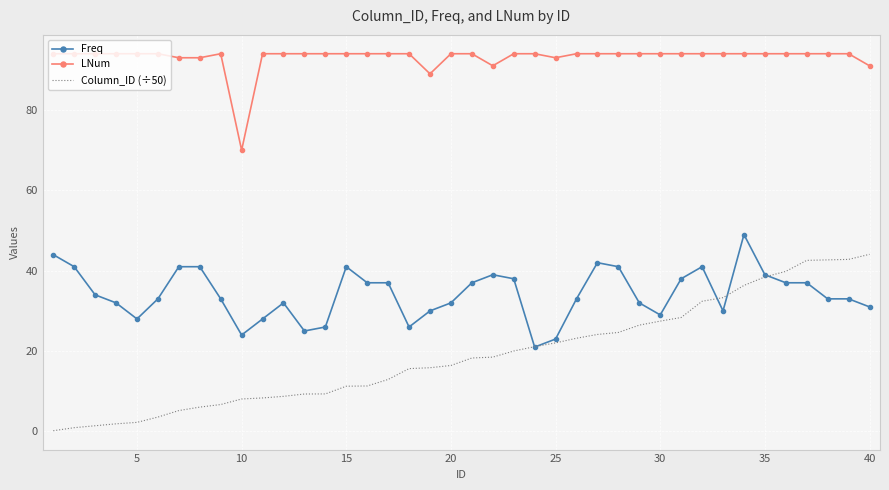

Which series has the largest total across all categories?

LNum